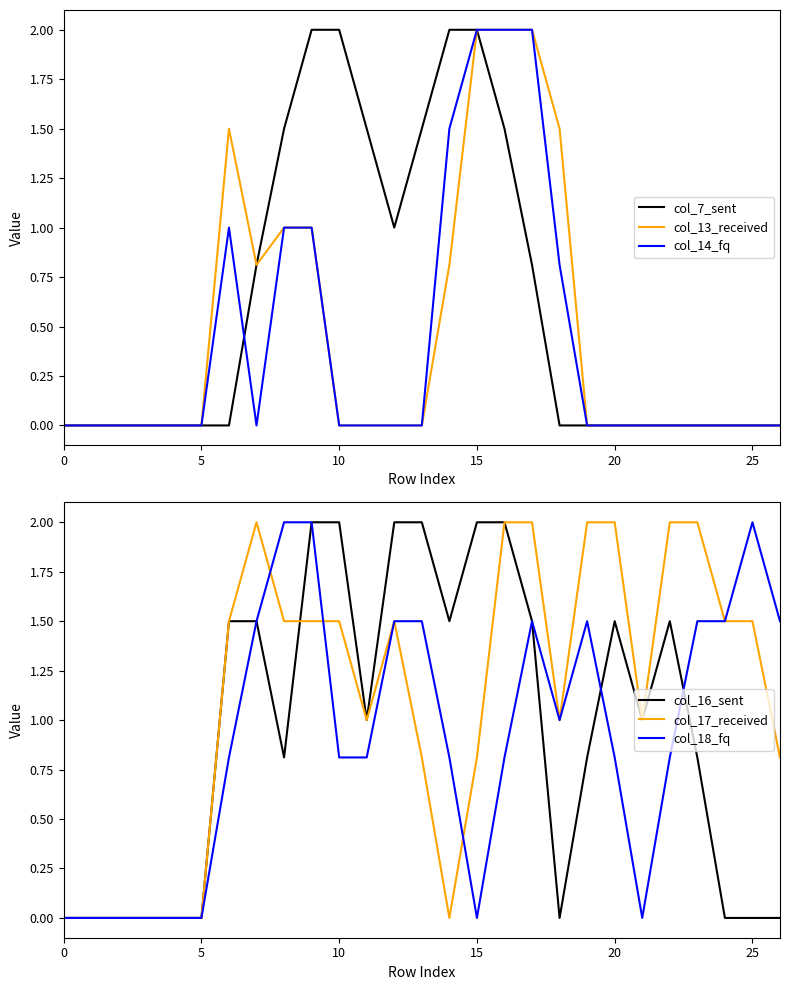

At how many categories does at least one series exceed 0?

21